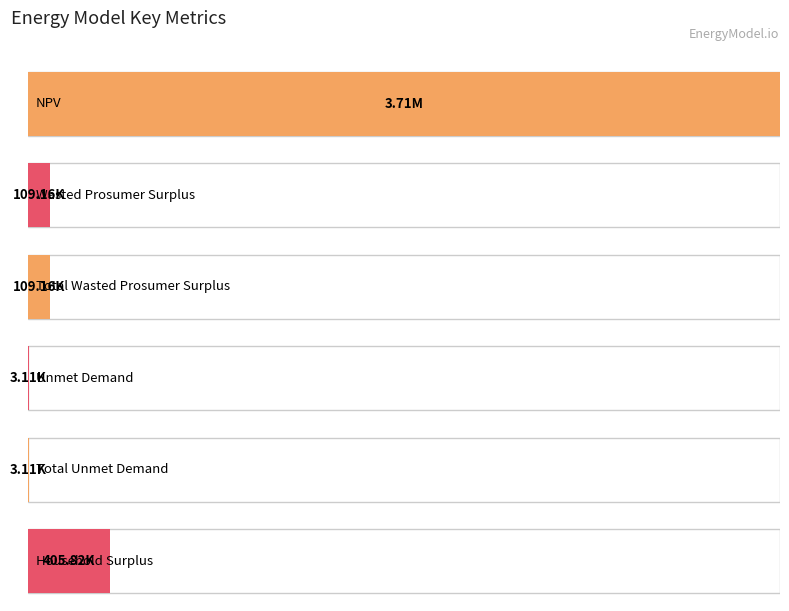

Where does the data first go above 109156?

NPV